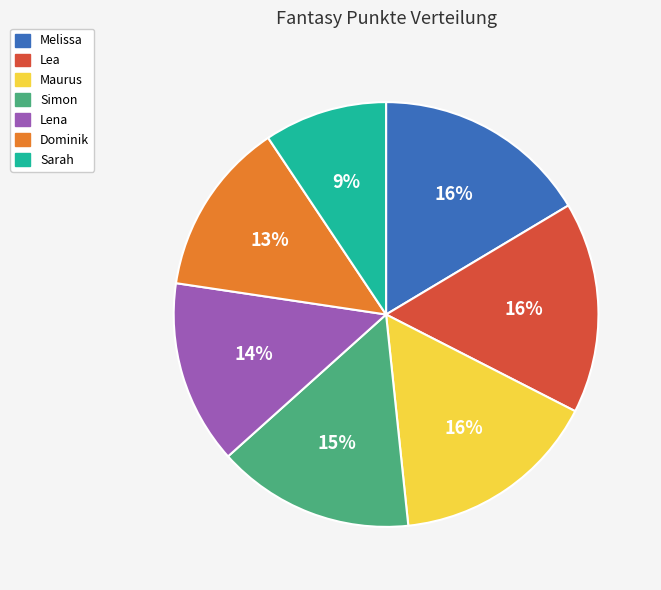

Is it true that Simon is 15% of the pie?

True